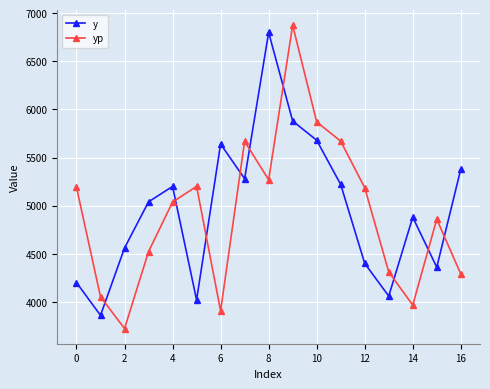

What are all the series names shown in the legend?

y, yp